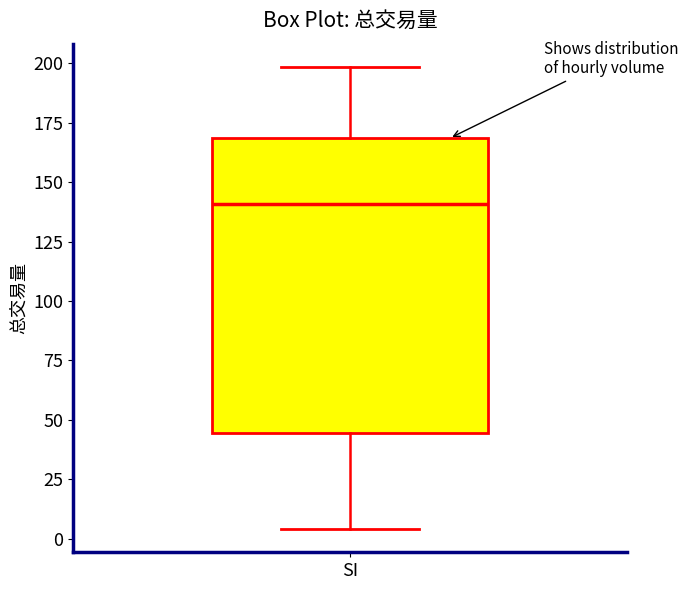

Where does the upper whisker of the box for SI end on the y-axis? The values are not printed on the chart, so give them approximately, as read against the axis.

200